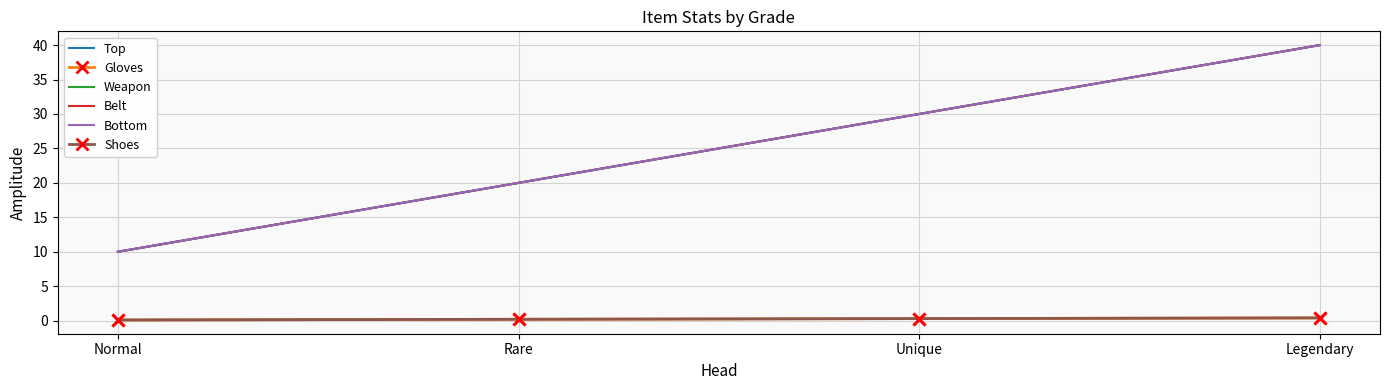

What is the label of the 1st point from the right?

Legendary